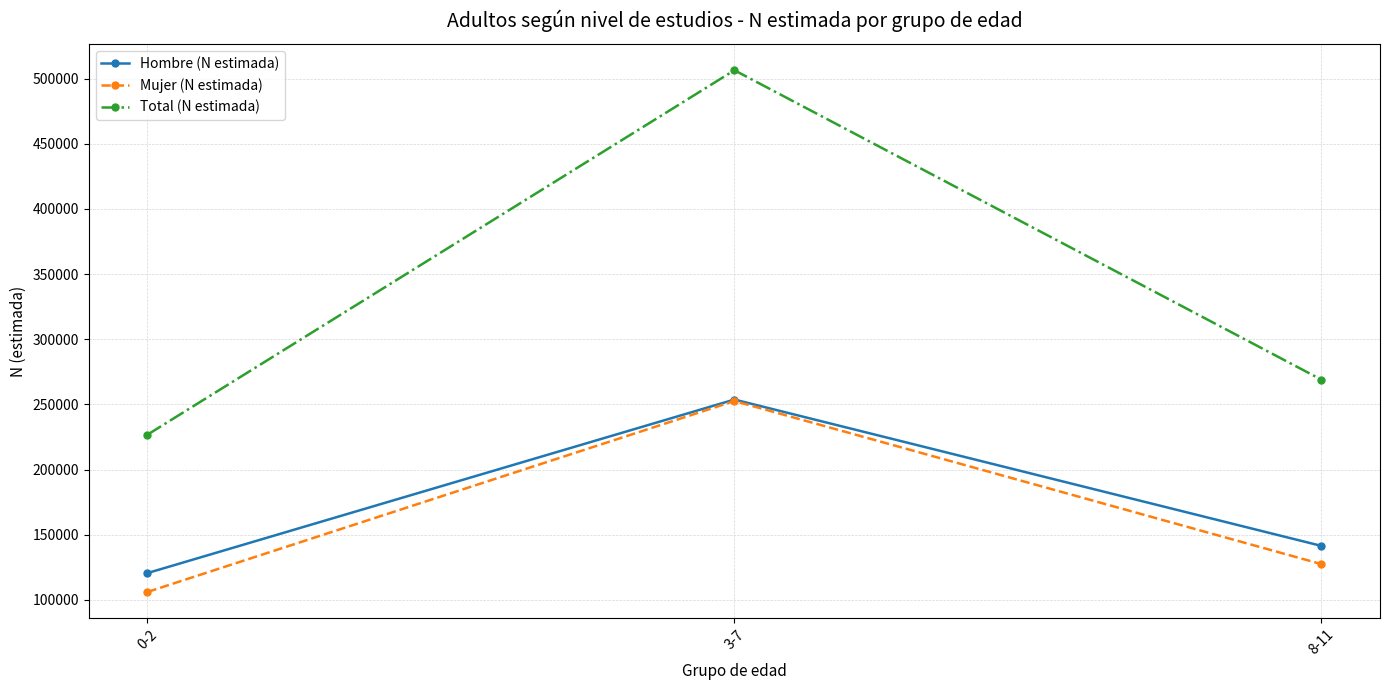

Does the chart display data point markers on the line(s)?

Yes